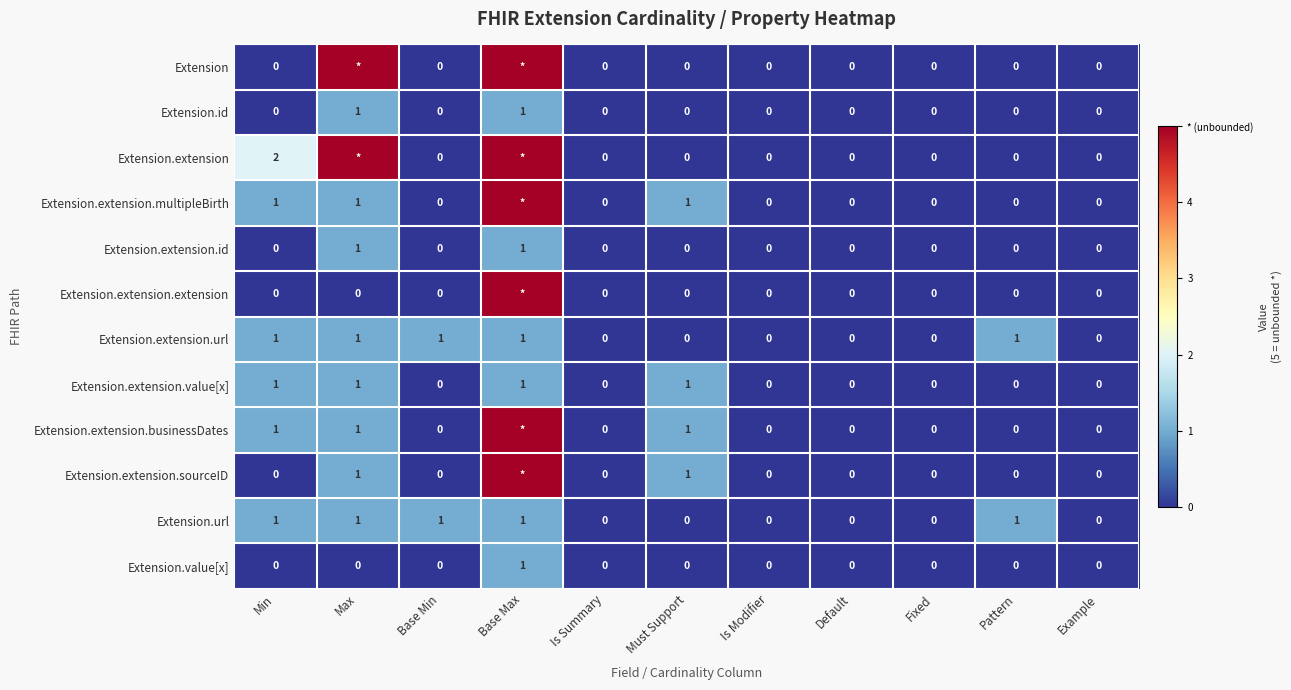

The Extension.extension.value[x] series shows 0 at Is Summary. True or false?

True